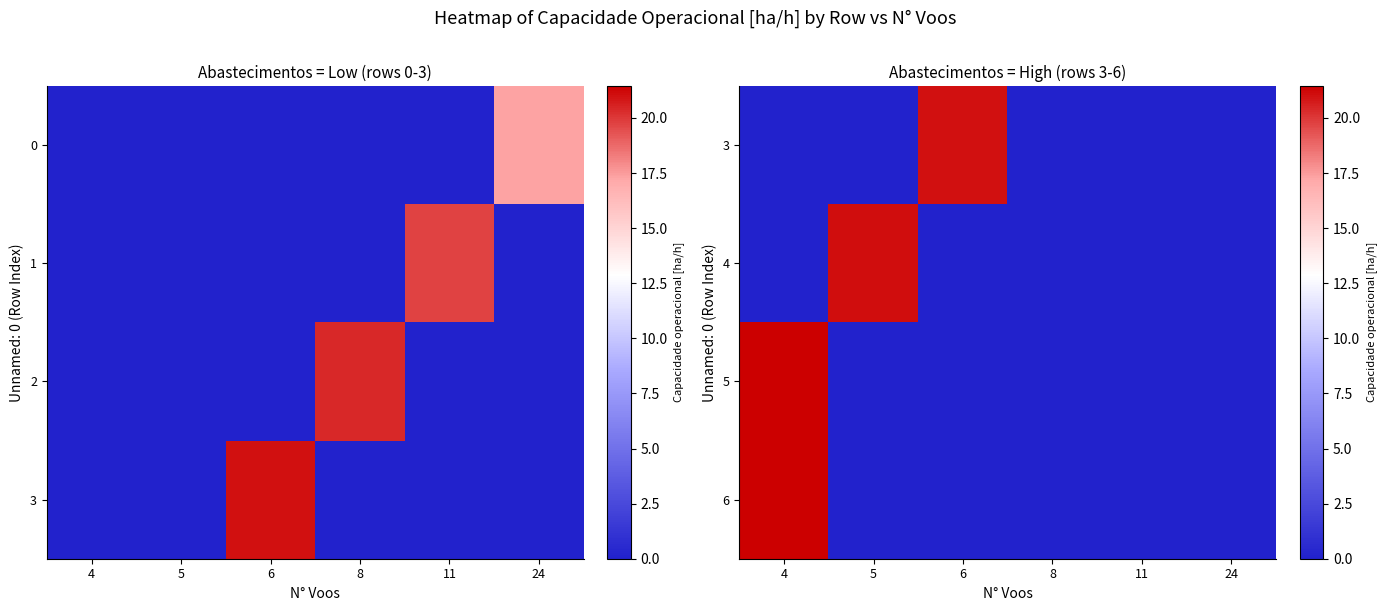

What is the sum of the 6 values at 4 and 6?

21.4